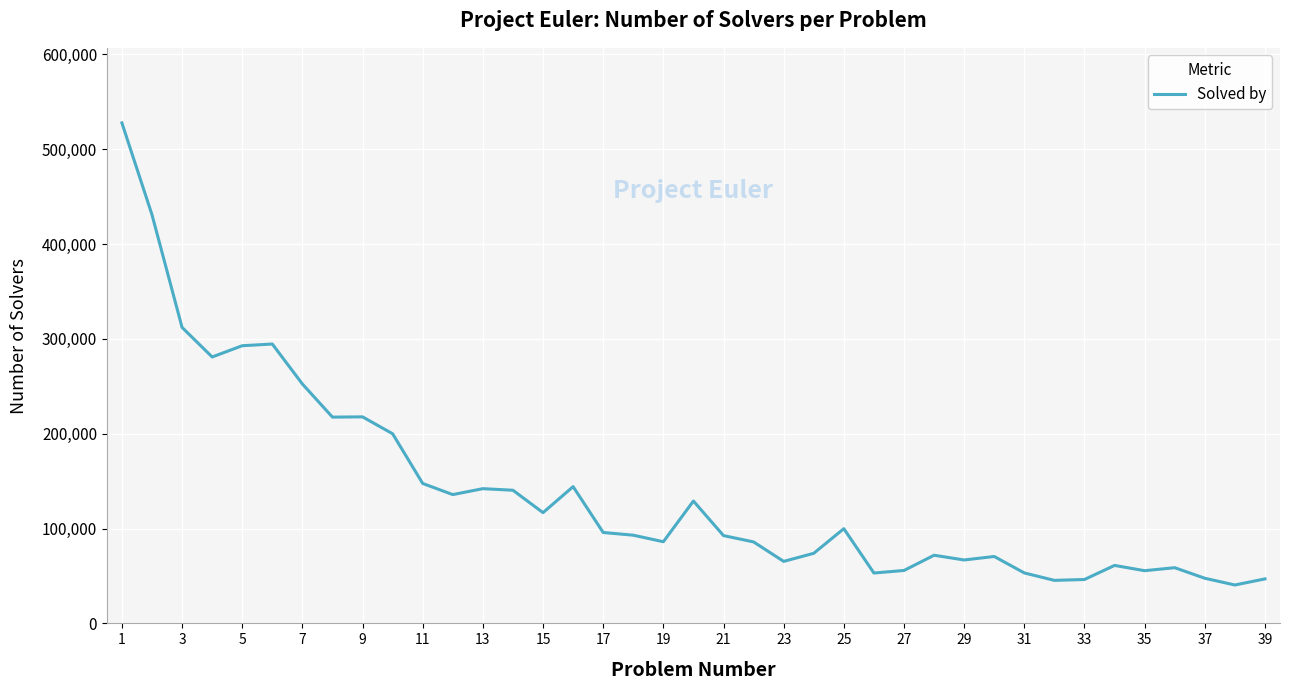

What is the difference between the maximum and minimum values?

487178